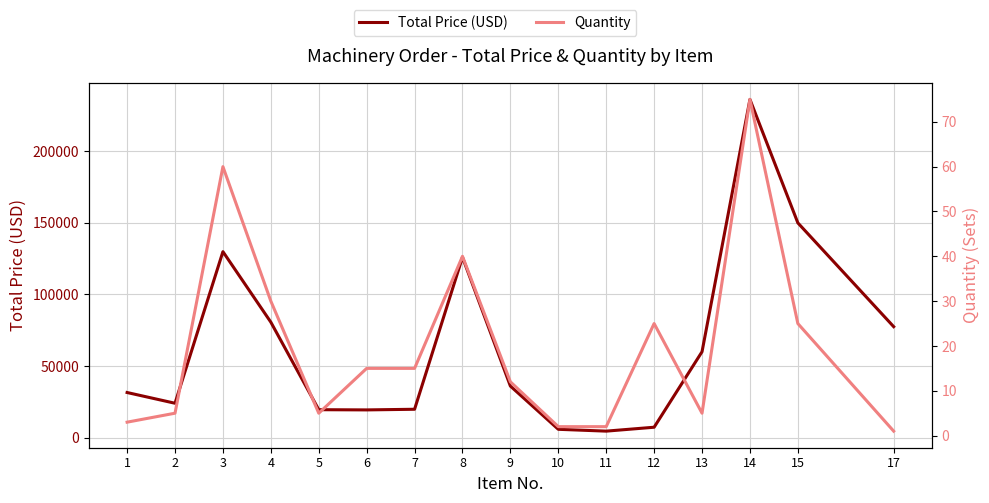

How many series are shown in this chart?

2